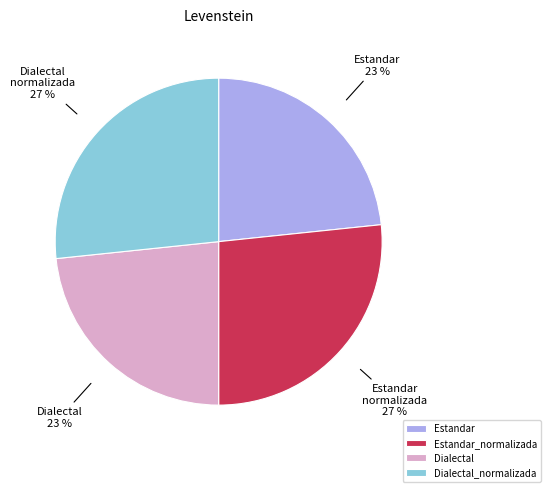

Count the number of slices in the pie.

4